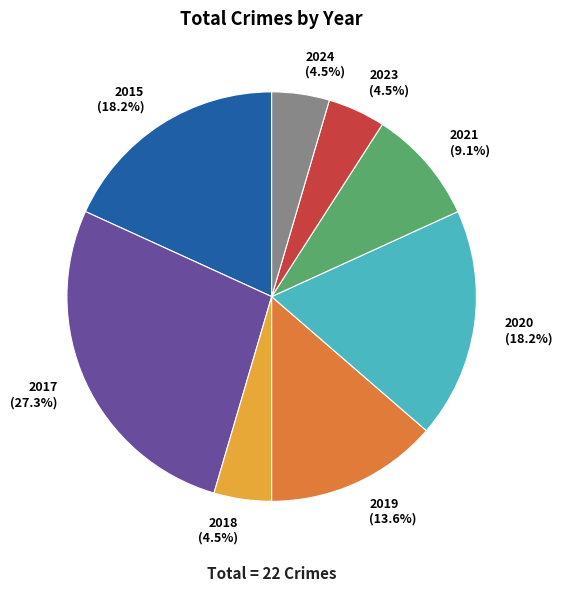

To the nearest percent, what percentage of the pie is 2020?

18%